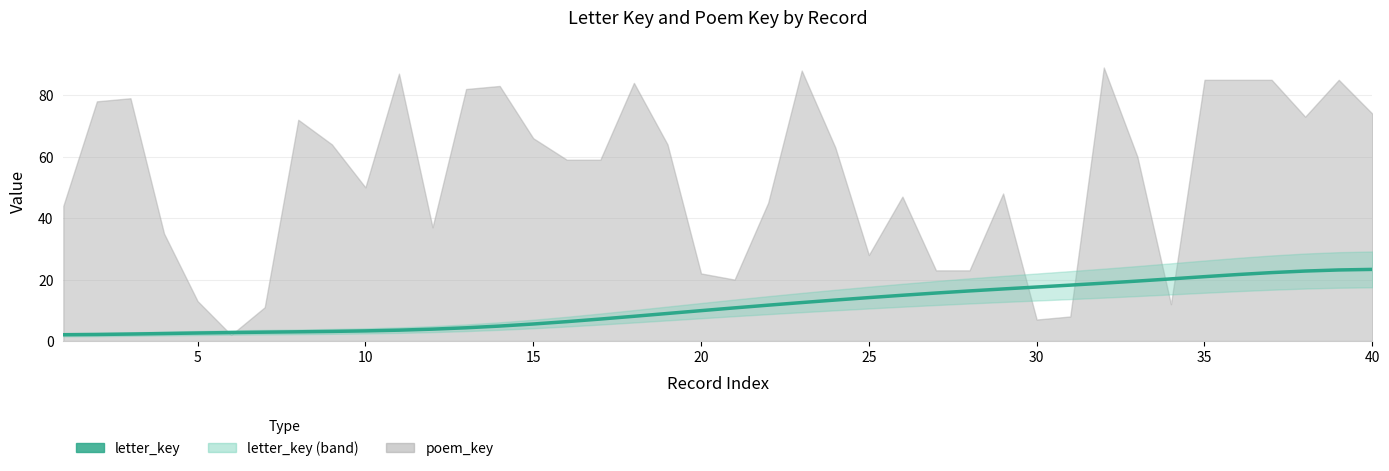

Does the chart display data point markers on the line(s)?

No